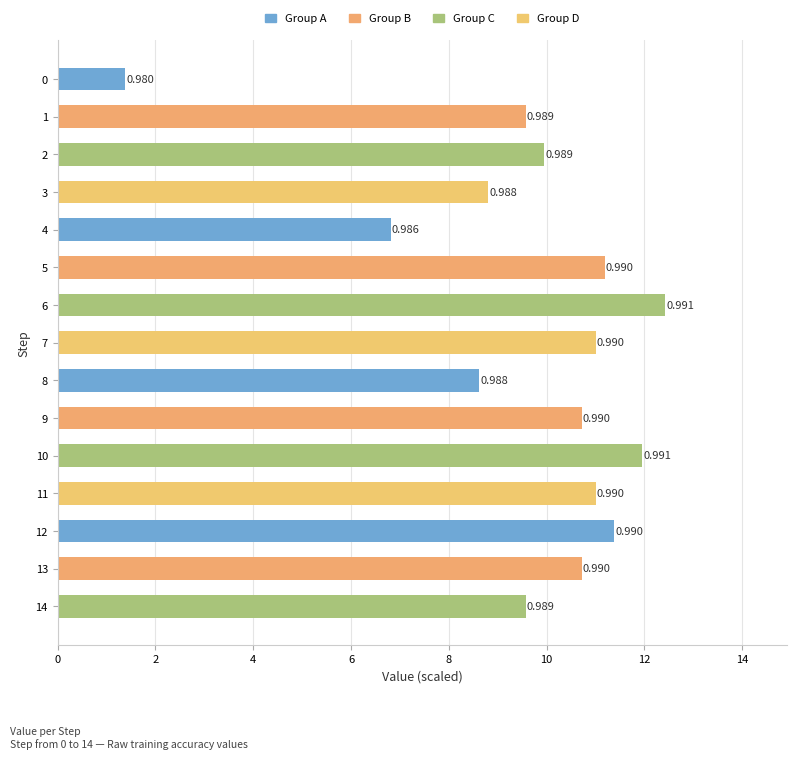

Does the chart contain stacked bars?

No